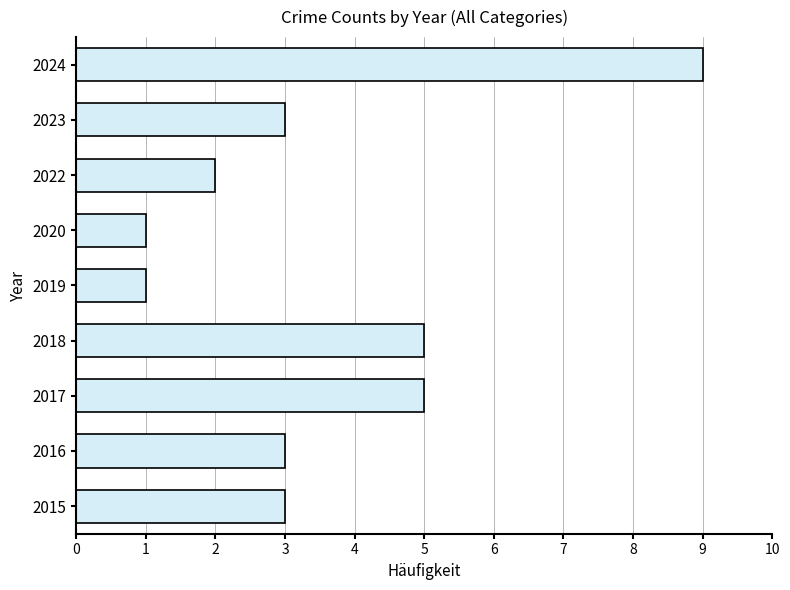

Which has a higher value, 2017 or 2022?

2017